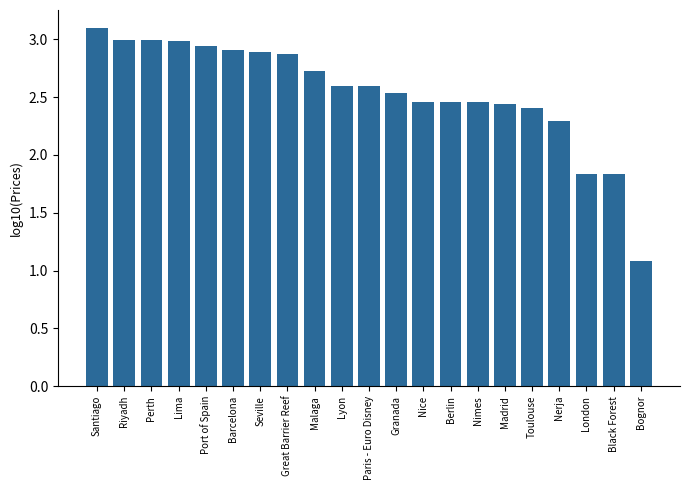

Does the chart contain stacked bars?

No